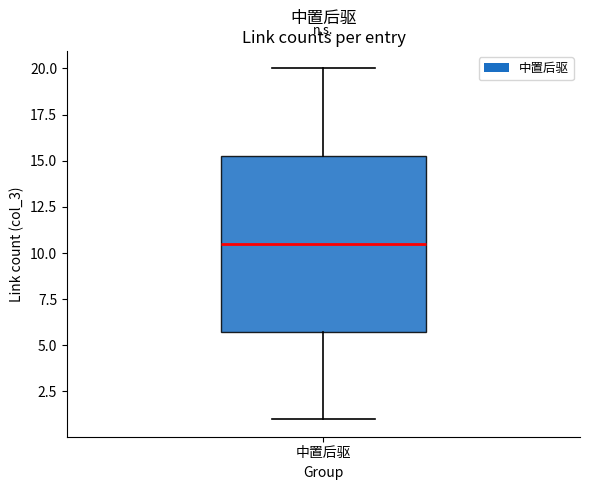

Transcribe this box plot: give where the median line is, the range the box spans, and where the two whiskers end, as read against the y-axis. The values are not printed on the chart, so give them approximately, as read against the axis.

median 10.5, box 6.0 to 15.5, whiskers 1.0 to 20.0